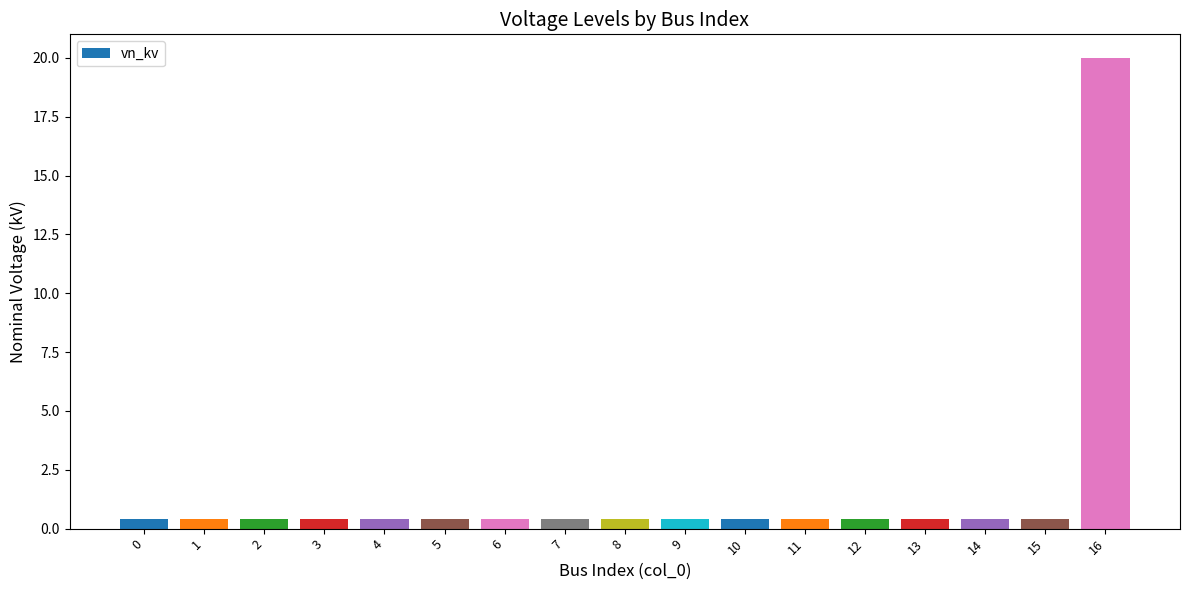

True or false: the data shows 0.4 at 11.

True